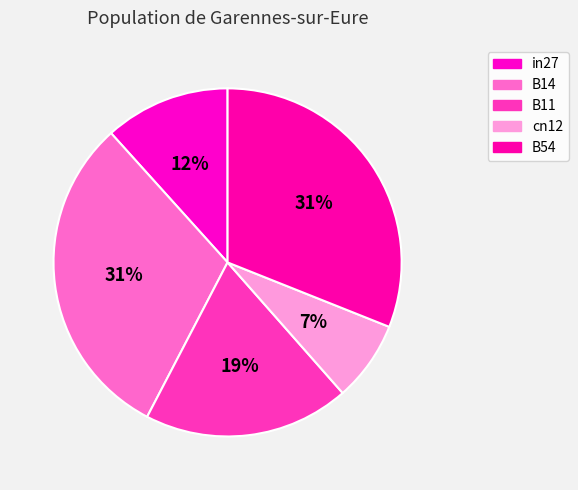

Is the sum of B54 and cn12 greater than half?

No